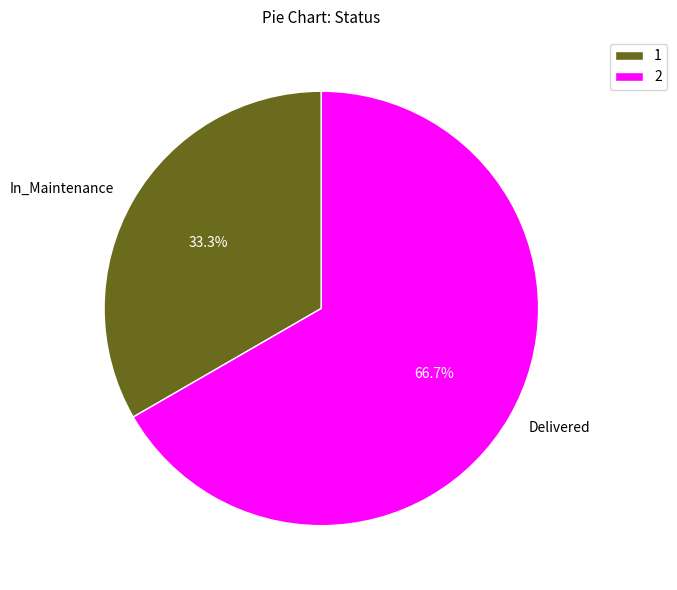

To the nearest percent, what is the difference between the largest and smallest slice percentages?

33%